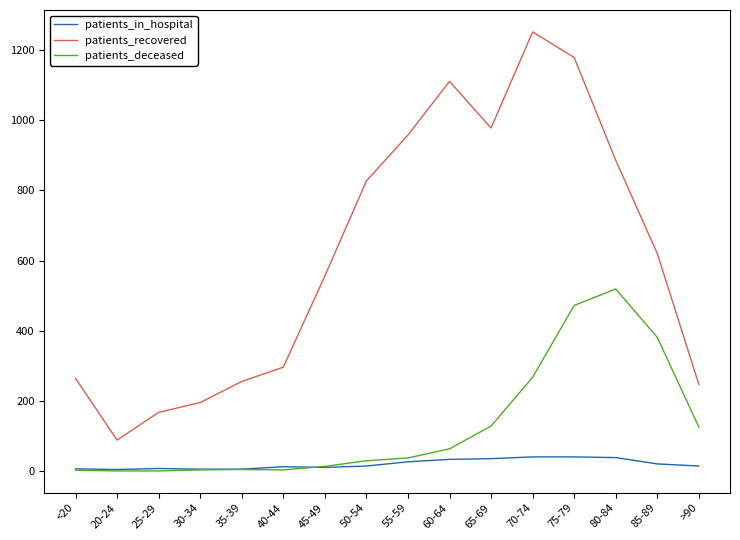

What value does the patients_in_hospital series have at 55-59?

26